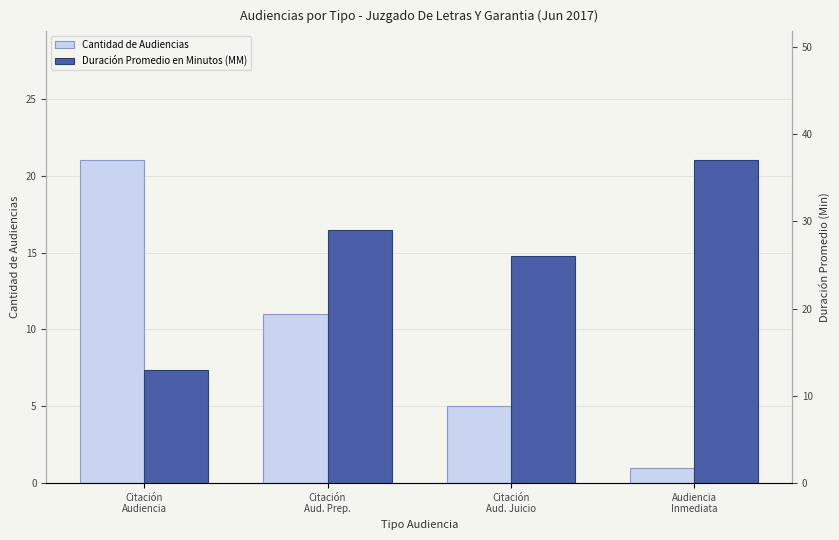

Which series changed the most between Citación
Aud. Prep. and Audiencia
Inmediata?

Cantidad de Audiencias